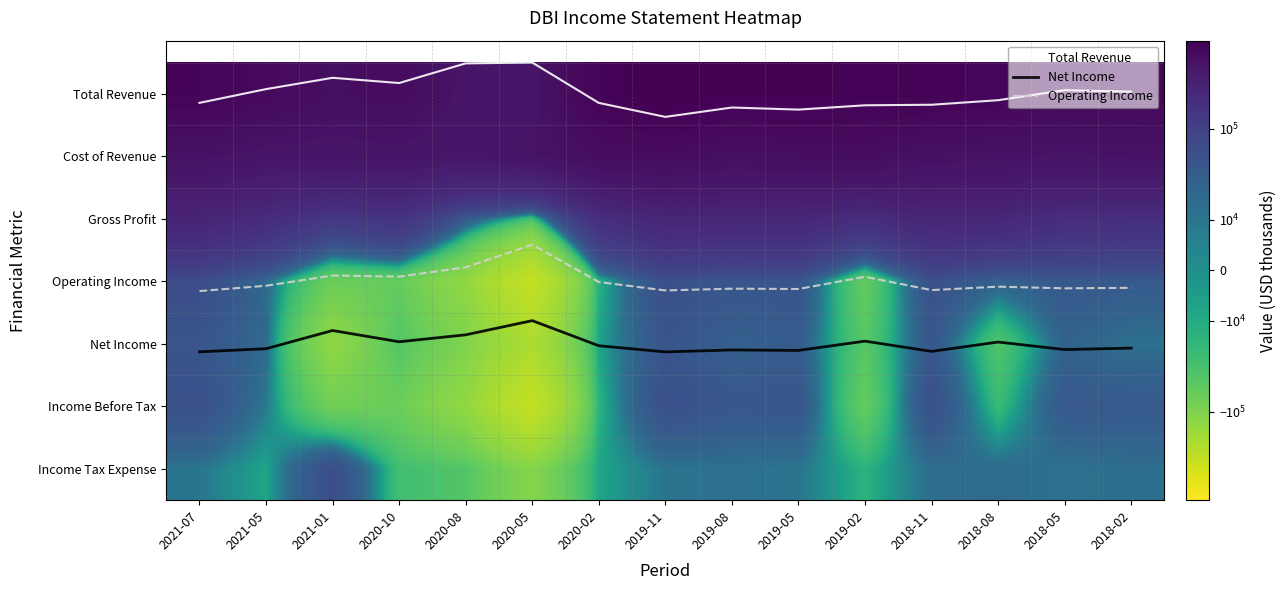

Between 2019-08 and 2020-10, which is larger?

2019-08